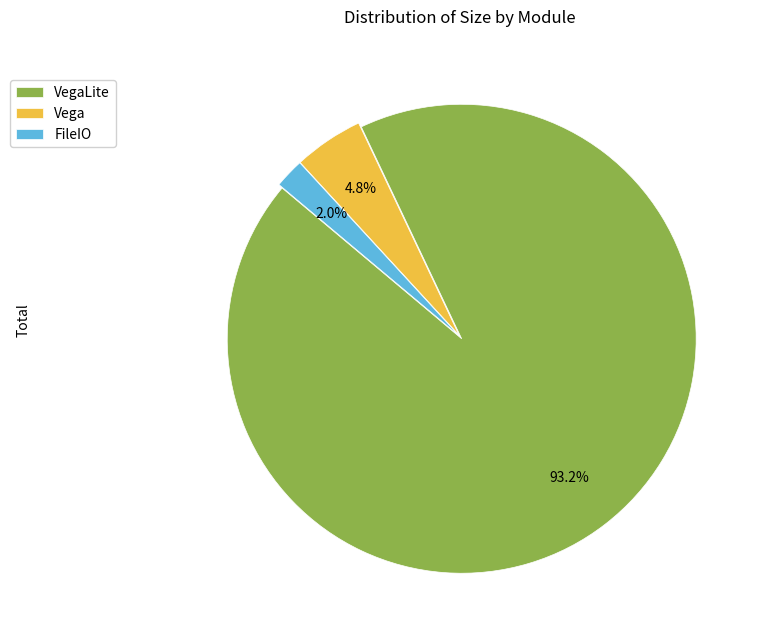

Is the sum of FileIO and Vega greater than half?

No